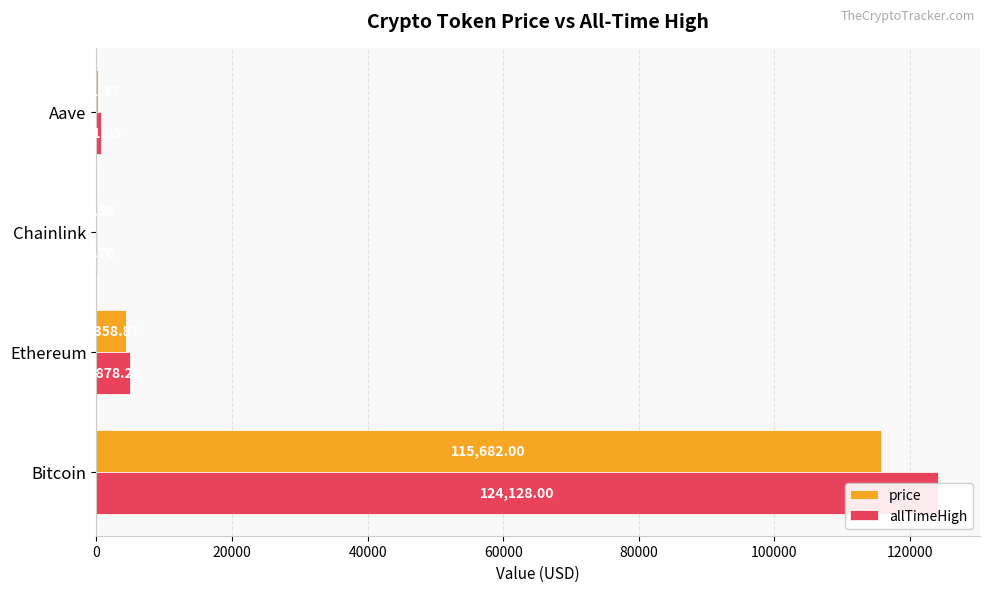

What is the value of the allTimeHigh bar at the 3rd from the left?

52.7